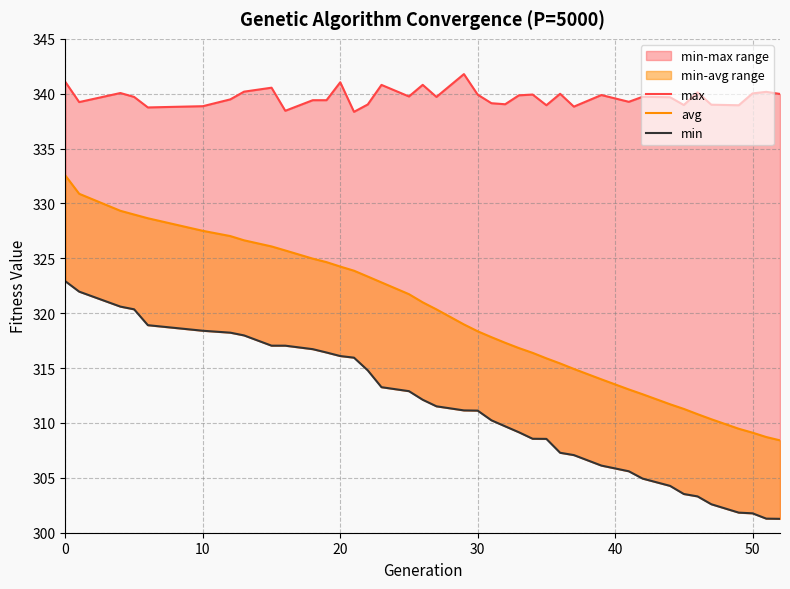

What is the lowest value of the max series?

338.4